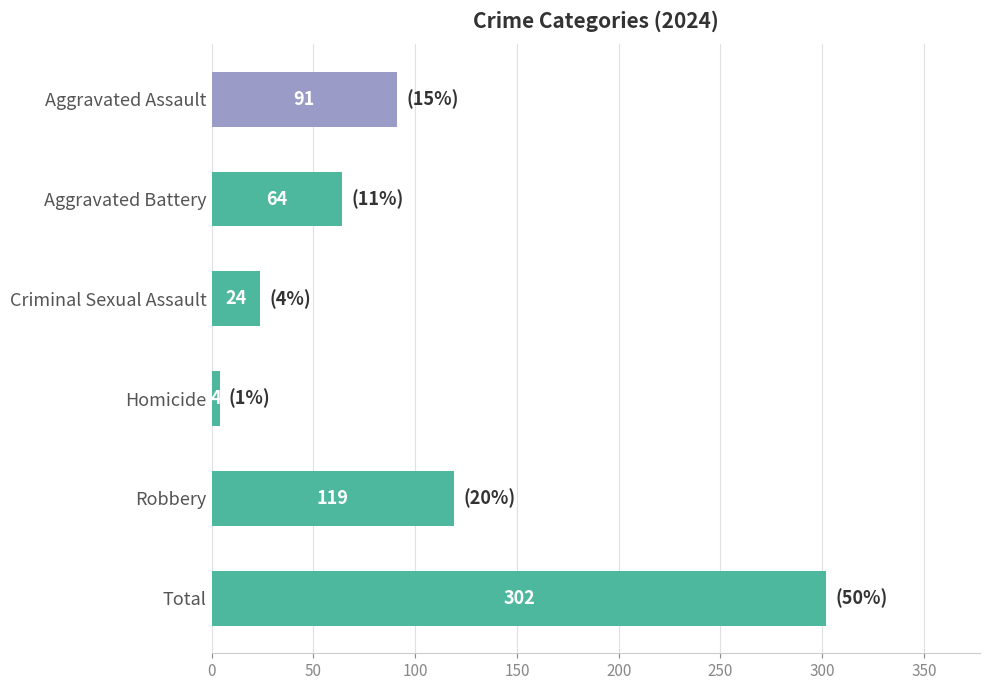

What is the value of the 5th bar from the top?

119